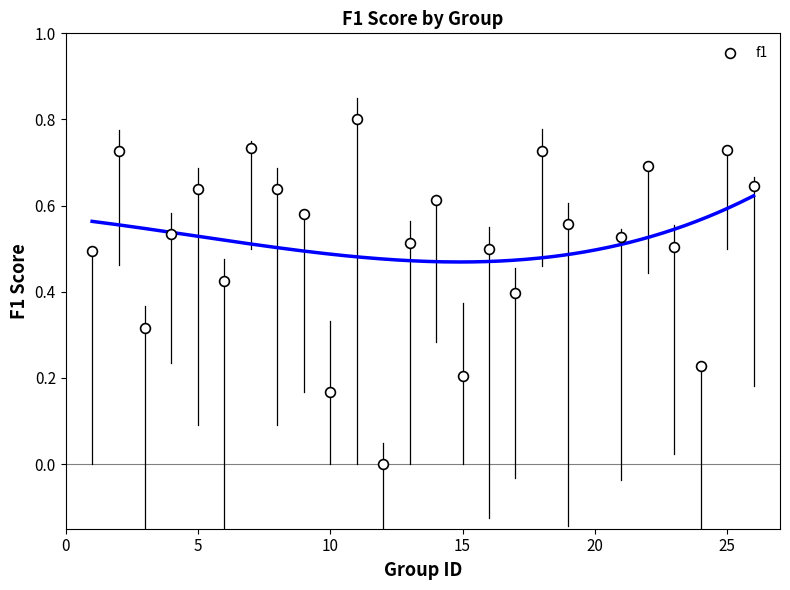

What is the range of X values (max minus min)?

25.0